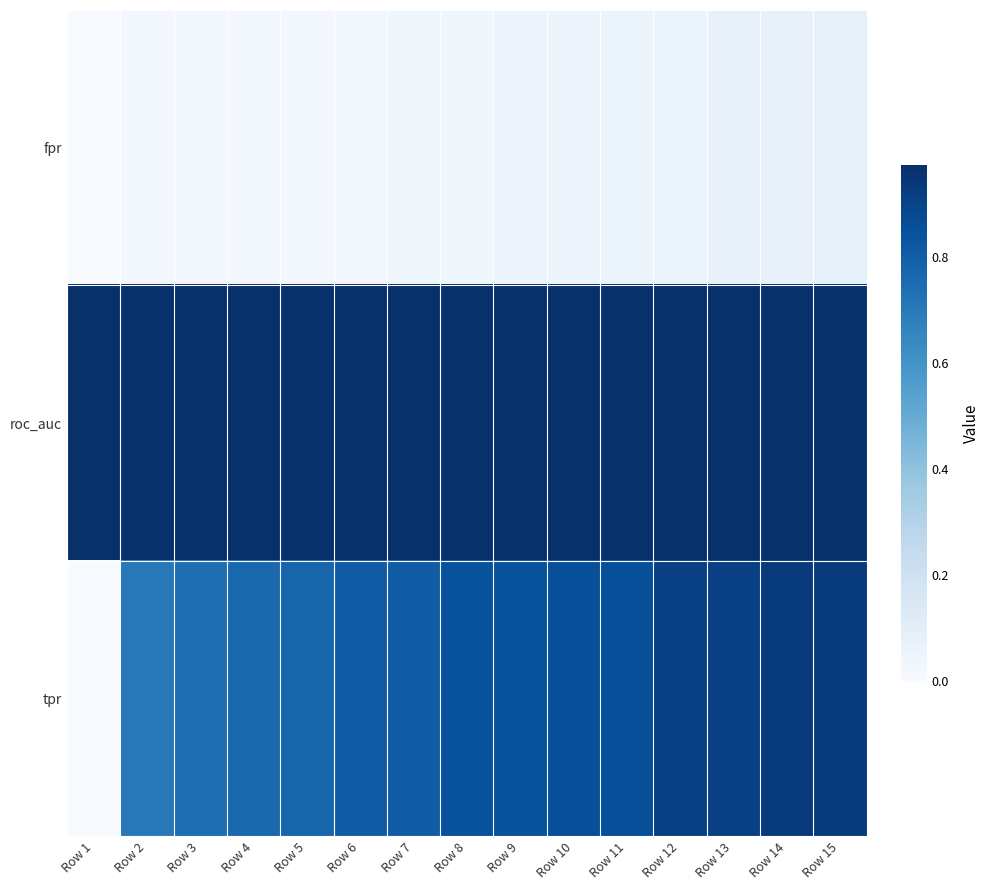

How many series are shown in this chart?

3